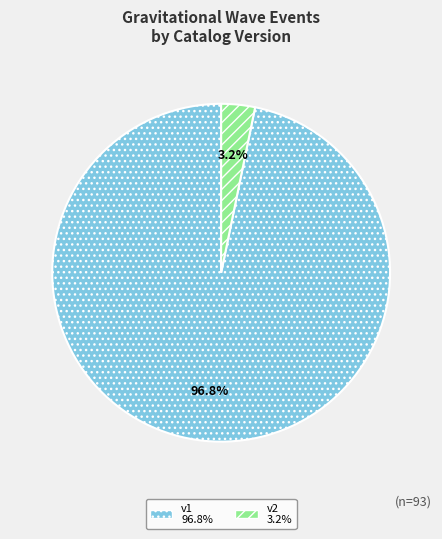

Is there any slice that represents more than half of the pie?

Yes